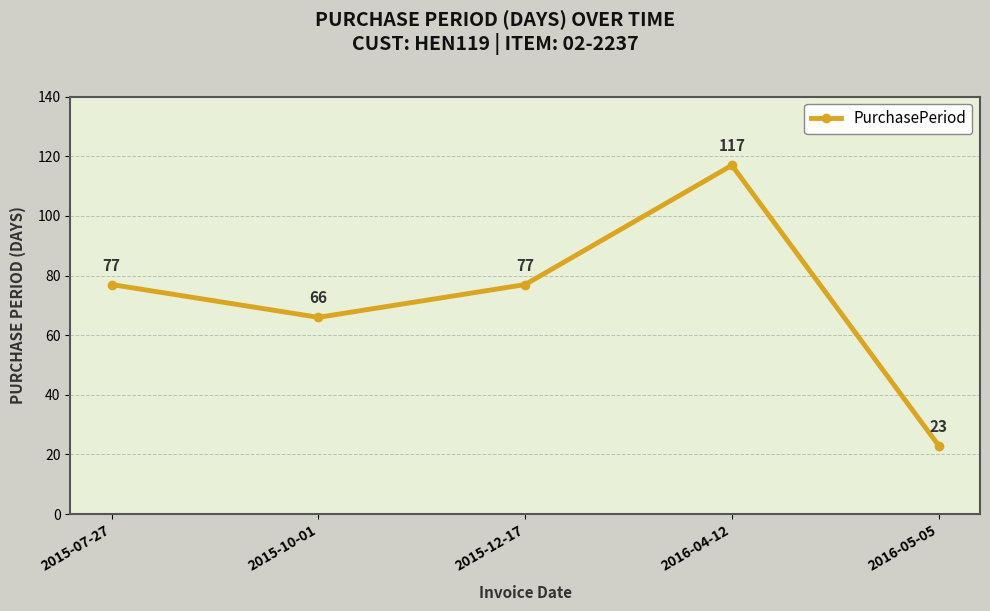

What value does the data have at 2016-04-12?

117